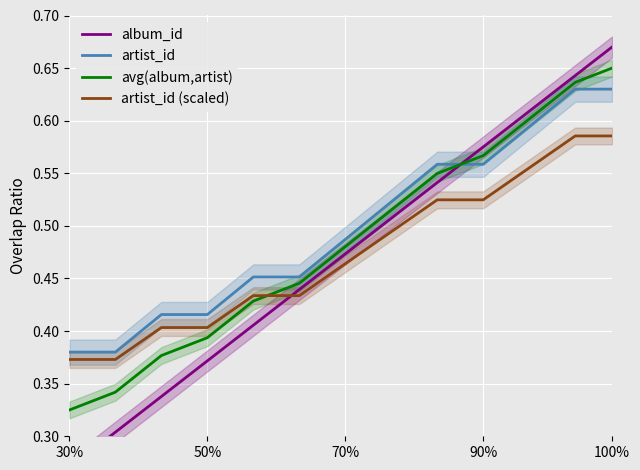

Which category has the highest value in the avg(album,artist) series?

100%